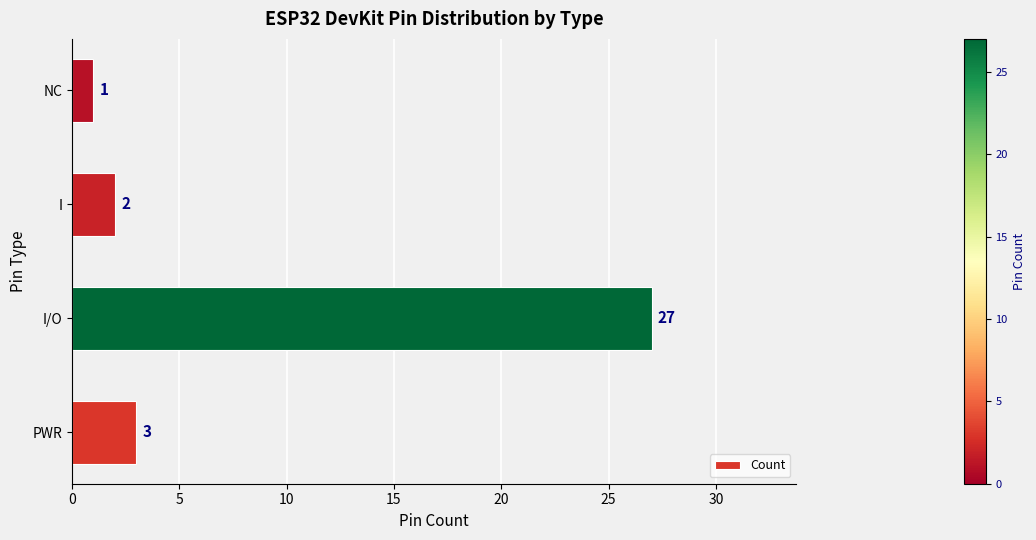

Which has a higher value, I/O or I?

I/O